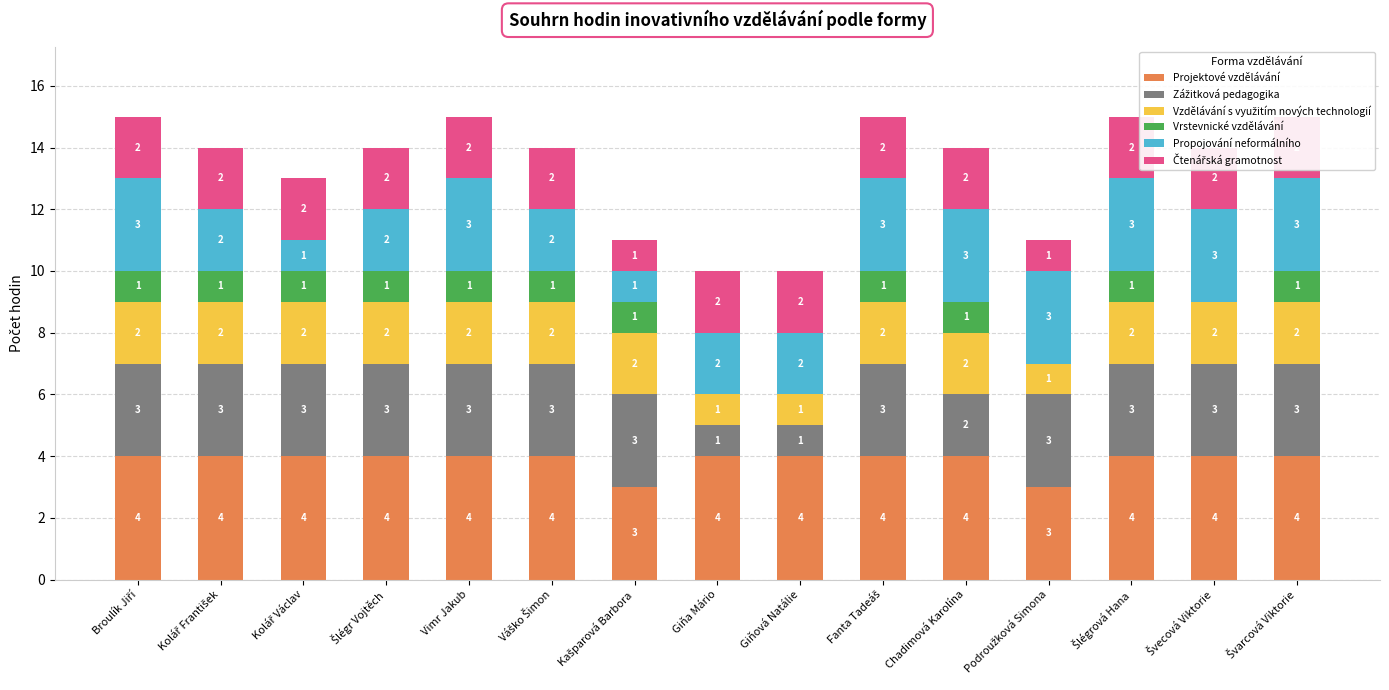

The value of Projektové vzdělávání at Švarcová Viktorie is 7. True or false?

False